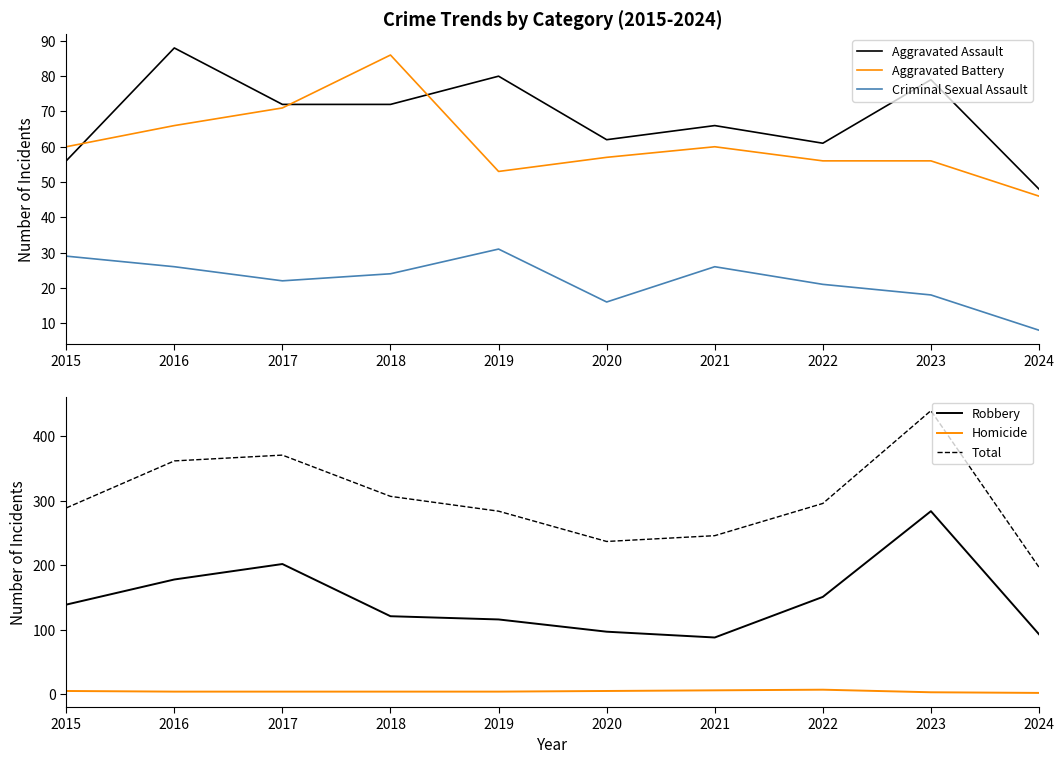

Is the value of Total at 2015 greater than the value of Homicide at 2021?

Yes